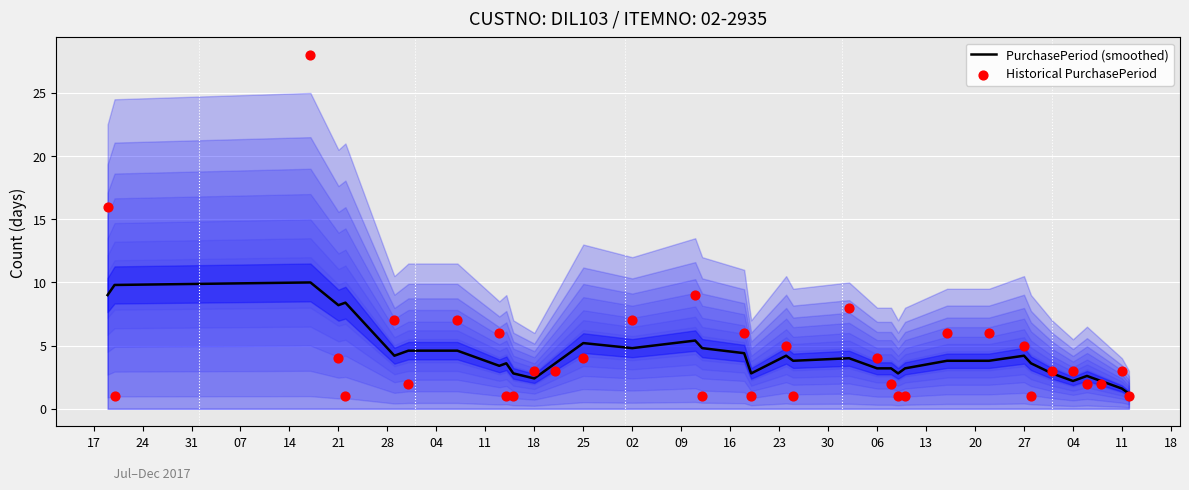

At how many categories does at least one series exceed 25?

1